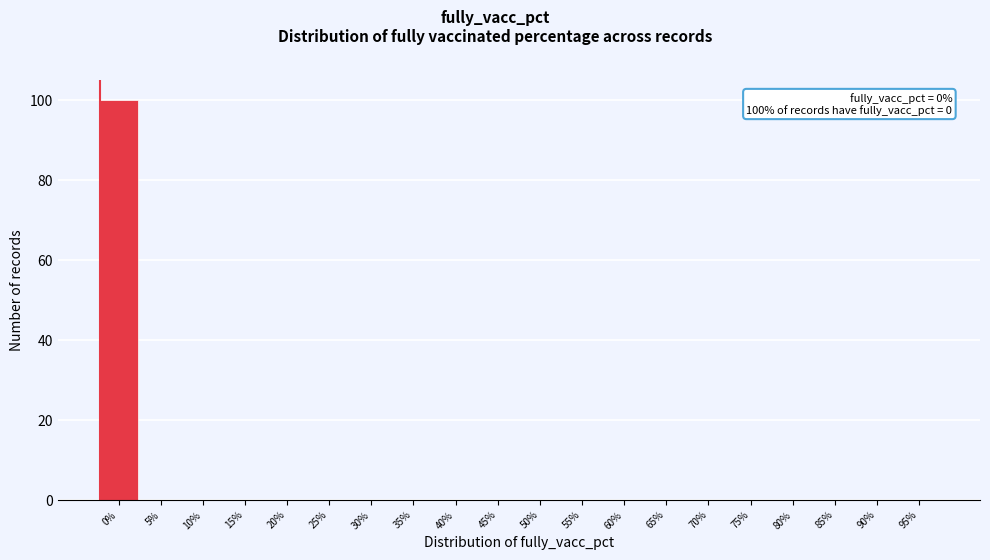

Reading left to right, list all the values displayed in this chart.

0%=100	5%=0	10%=0	15%=0	20%=0	25%=0	30%=0	35%=0	40%=0	45%=0	50%=0	55%=0	60%=0	65%=0	70%=0	75%=0	80%=0	85%=0	90%=0	95%=0